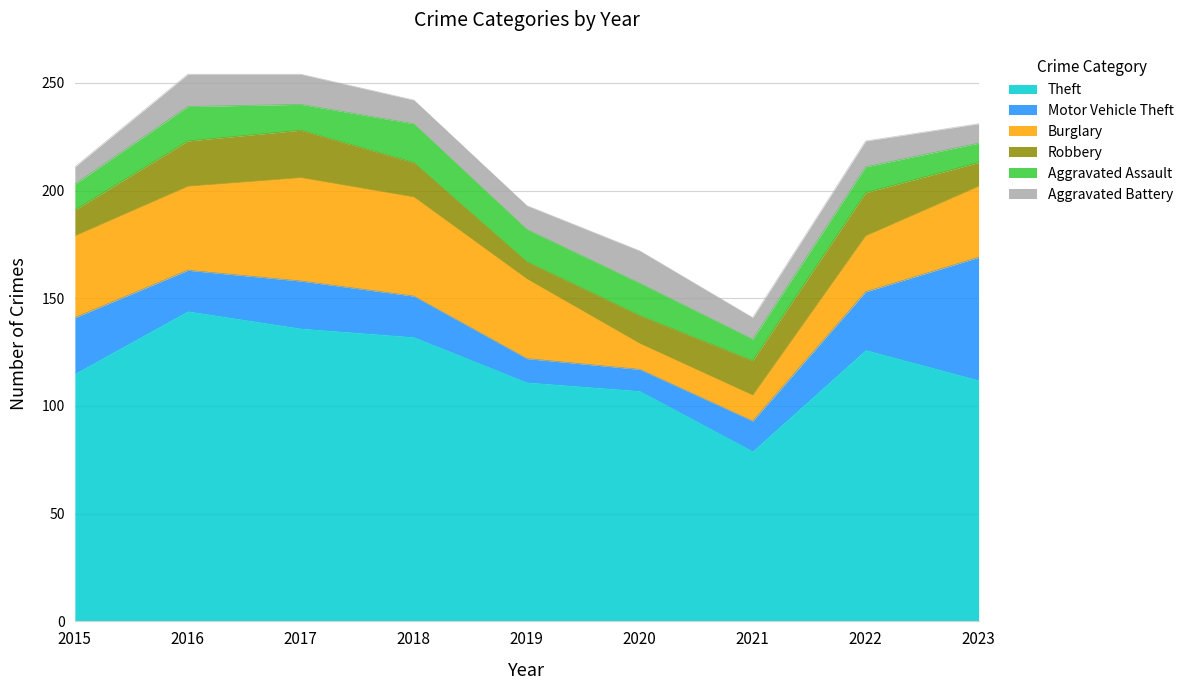

Reading left to right, list all the values displayed in this chart.

Theft: 2015=115	2016=144	2017=136	2018=132	2019=111	2020=107	2021=79	2022=126	2023=112
Motor Vehicle Theft: 2015=26	2016=19	2017=22	2018=19	2019=11	2020=10	2021=14	2022=27	2023=57
Burglary: 2015=38	2016=39	2017=48	2018=46	2019=37	2020=12	2021=12	2022=26	2023=33
Robbery: 2015=12	2016=21	2017=22	2018=16	2019=8	2020=13	2021=16	2022=20	2023=11
Aggravated Assault: 2015=12	2016=16	2017=12	2018=18	2019=15	2020=15	2021=10	2022=12	2023=9
Aggravated Battery: 2015=8	2016=15	2017=14	2018=11	2019=11	2020=15	2021=10	2022=12	2023=9